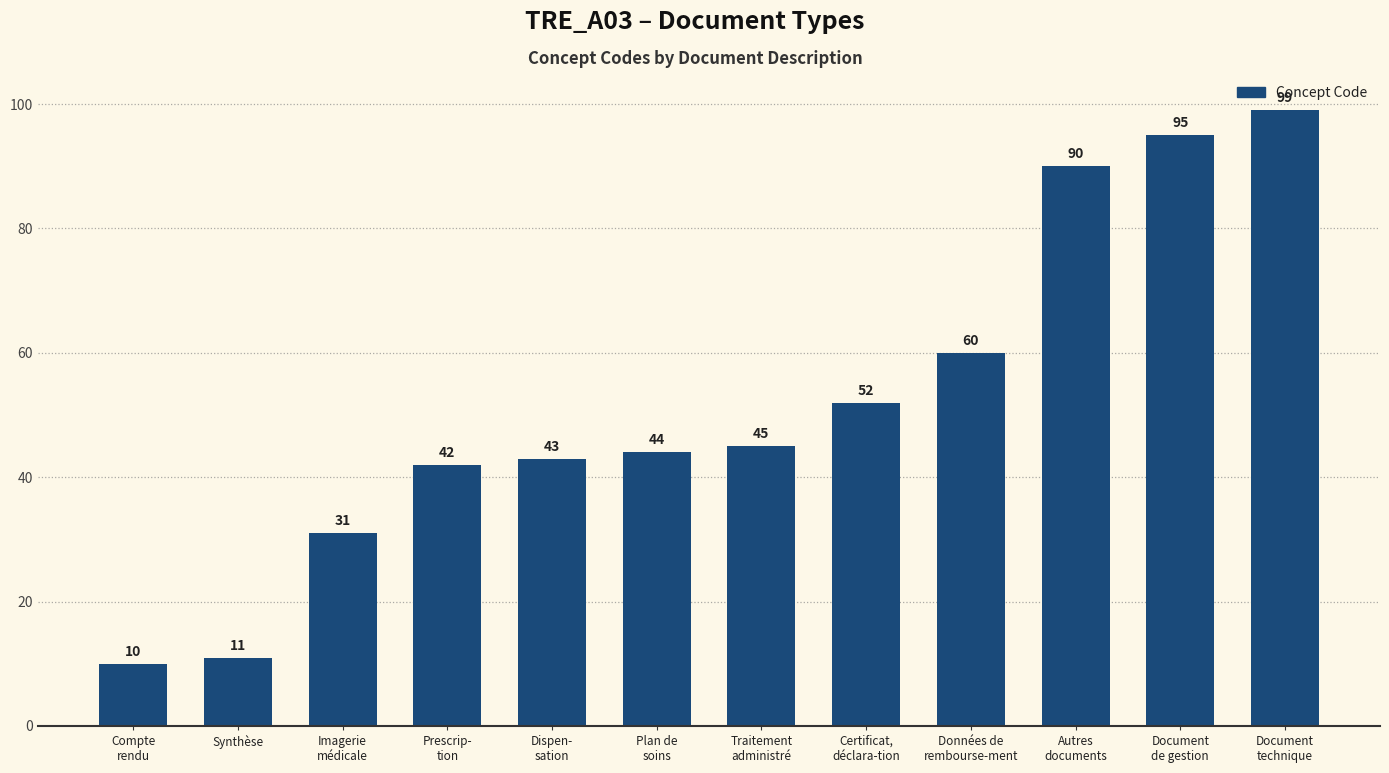

What is the value of the 9th bar from the left?

60